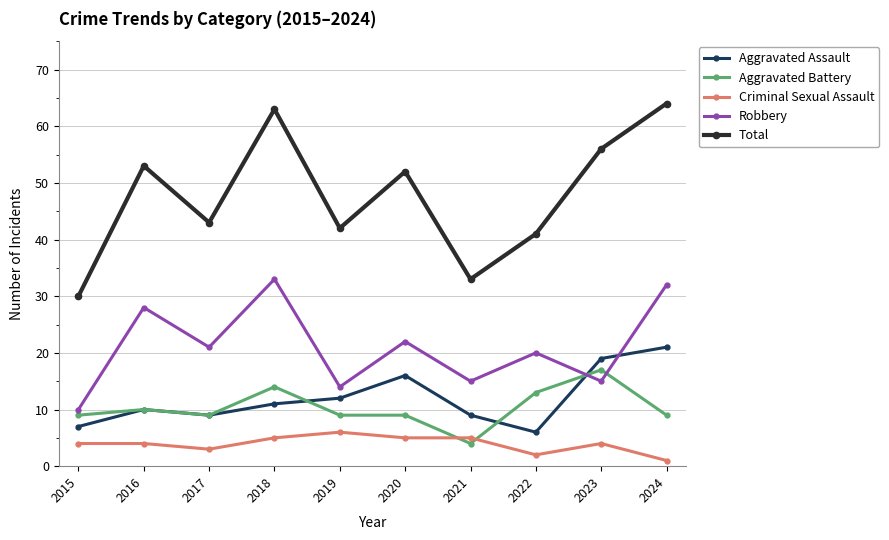

What is the total value across all series at 2021?

66